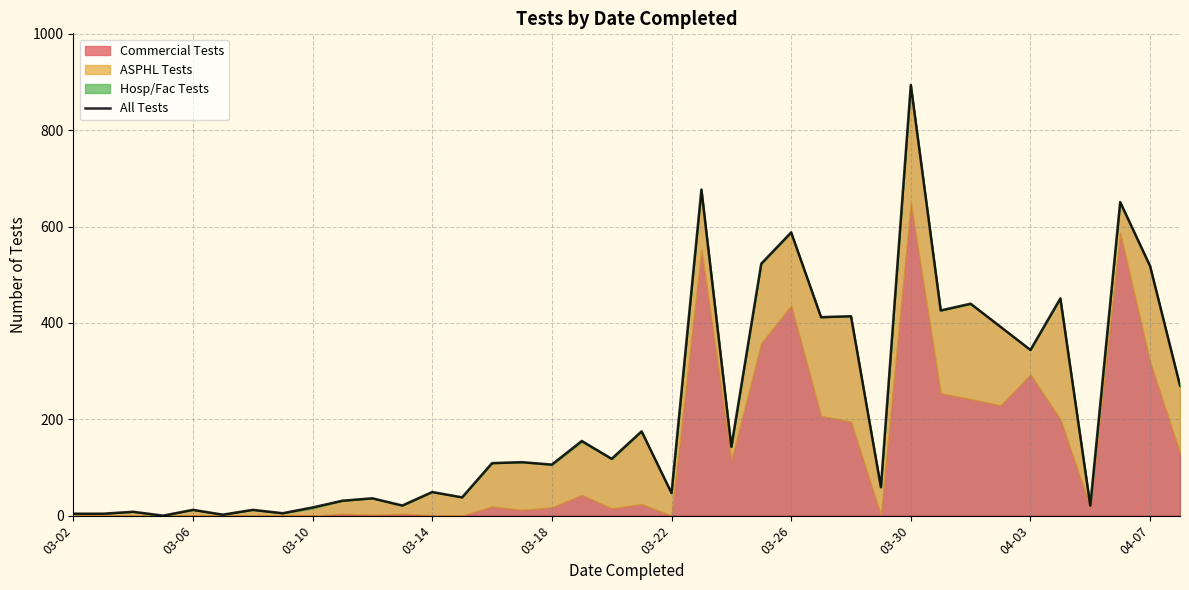

What is the approximate value at 19?

175